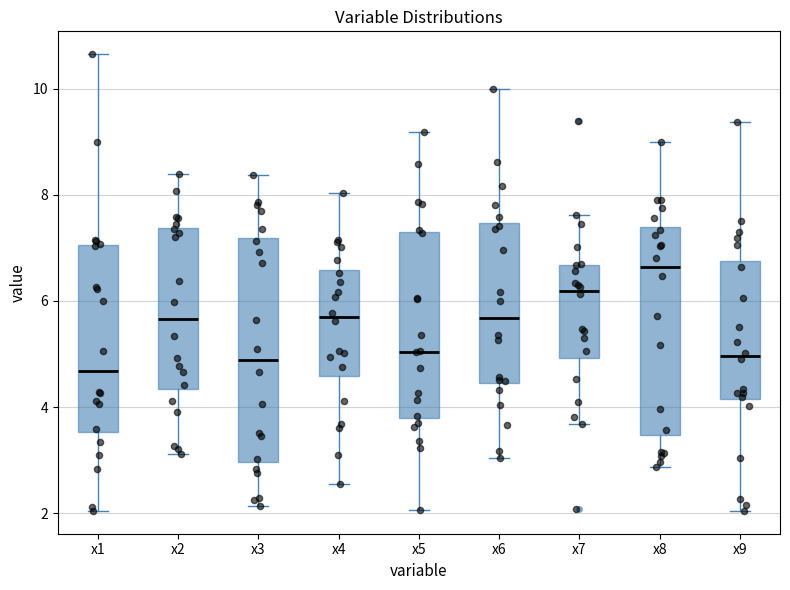

Where is the upper edge of the box for x4 on the y-axis? The values are not printed on the chart, so give them approximately, as read against the axis.

6.6